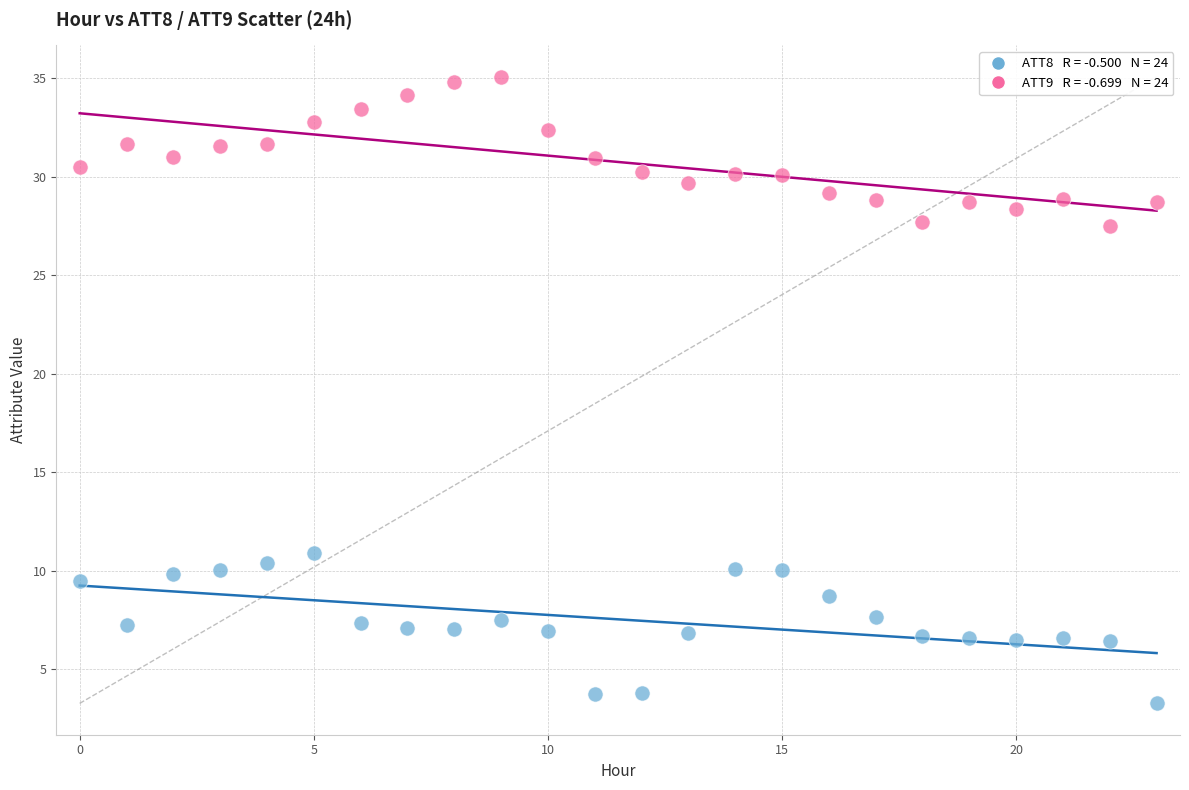

Across all series, what Y value is closest to 19?

10.9